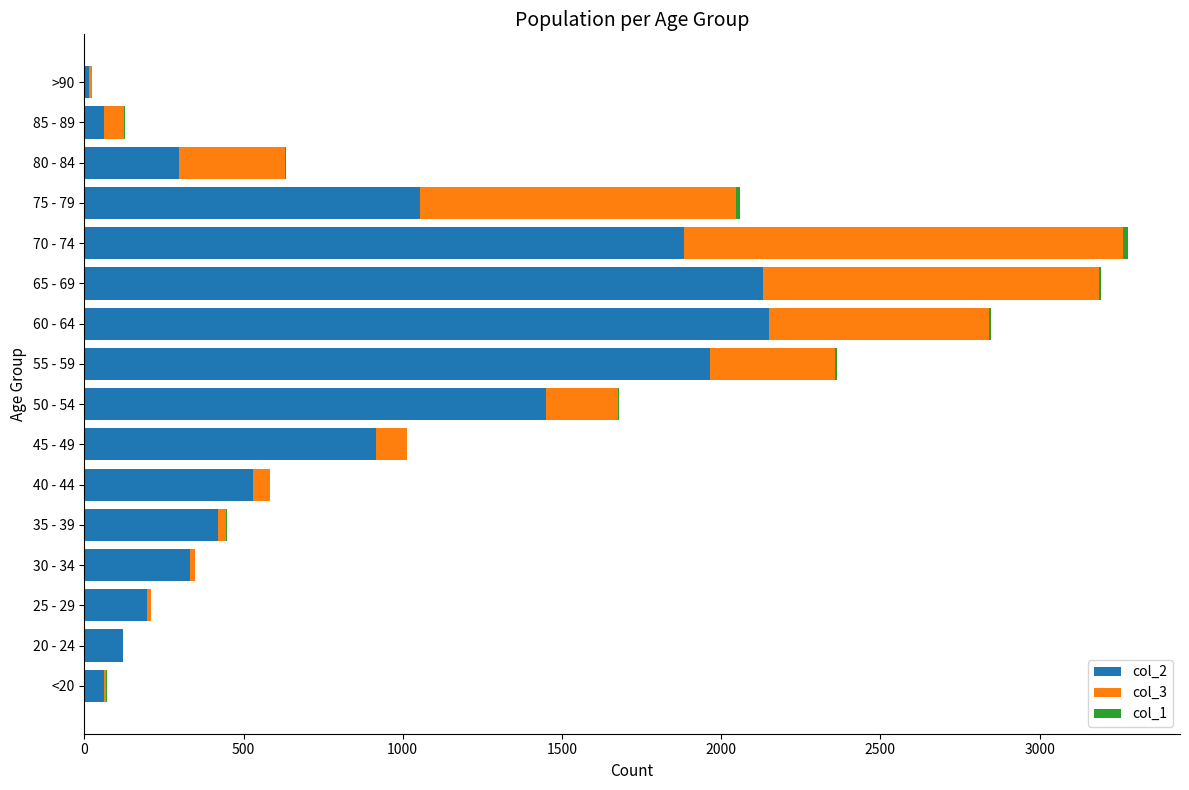

Is it true that col_2 equals 376 at 75 - 79?

False